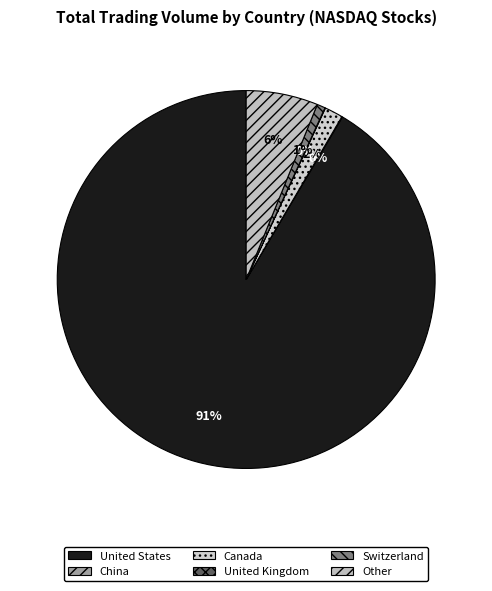

The China slice represents 6% of the pie. True or false?

False